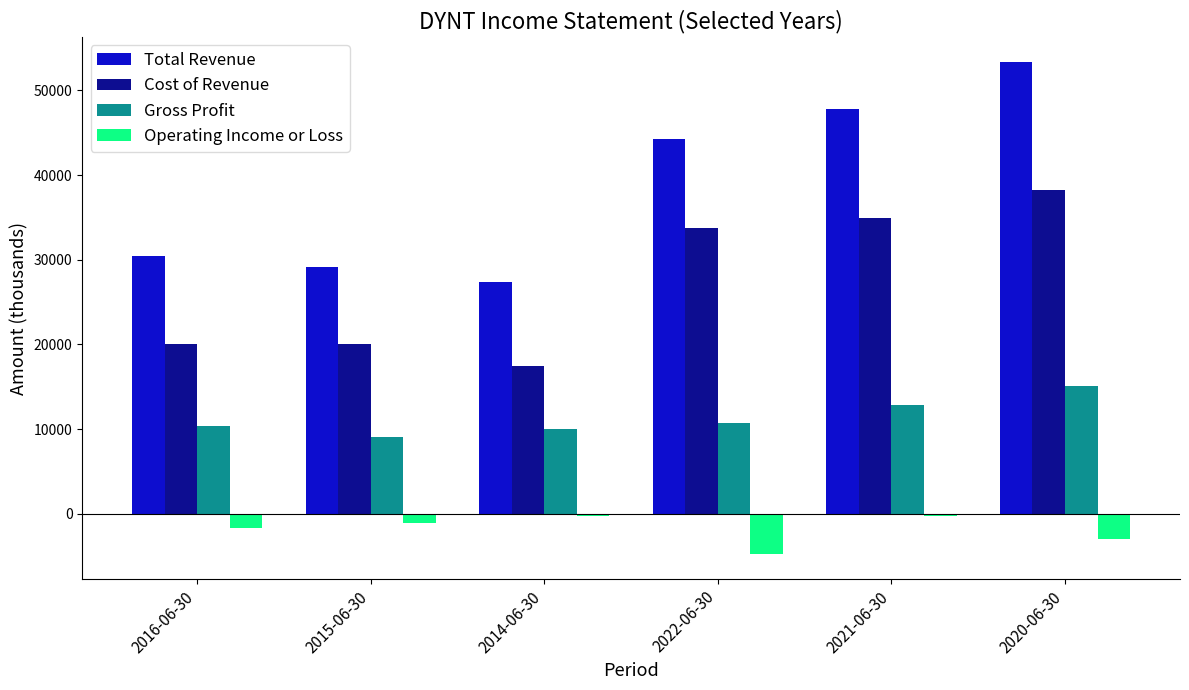

At which label is Gross Profit closest to 12100?

2021-06-30